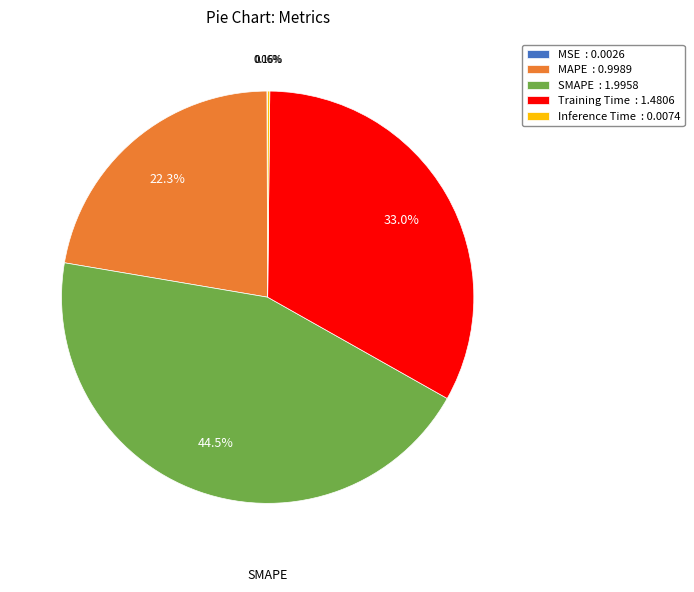

Approximately how many times larger is the value at Training Time : 1.4806 compared to SMAPE : 1.9958?

0.7